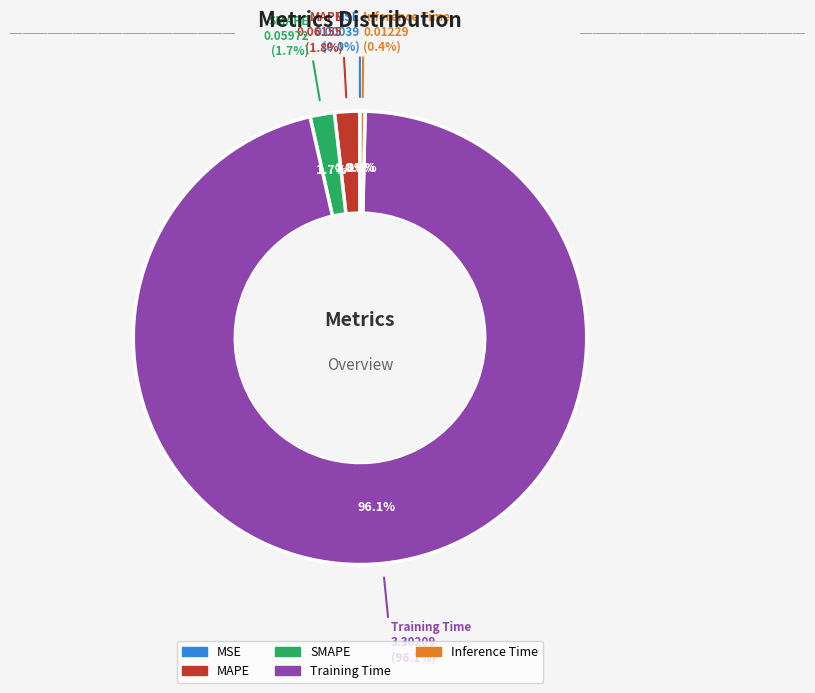

What is the largest slice in the pie chart?

Training Time